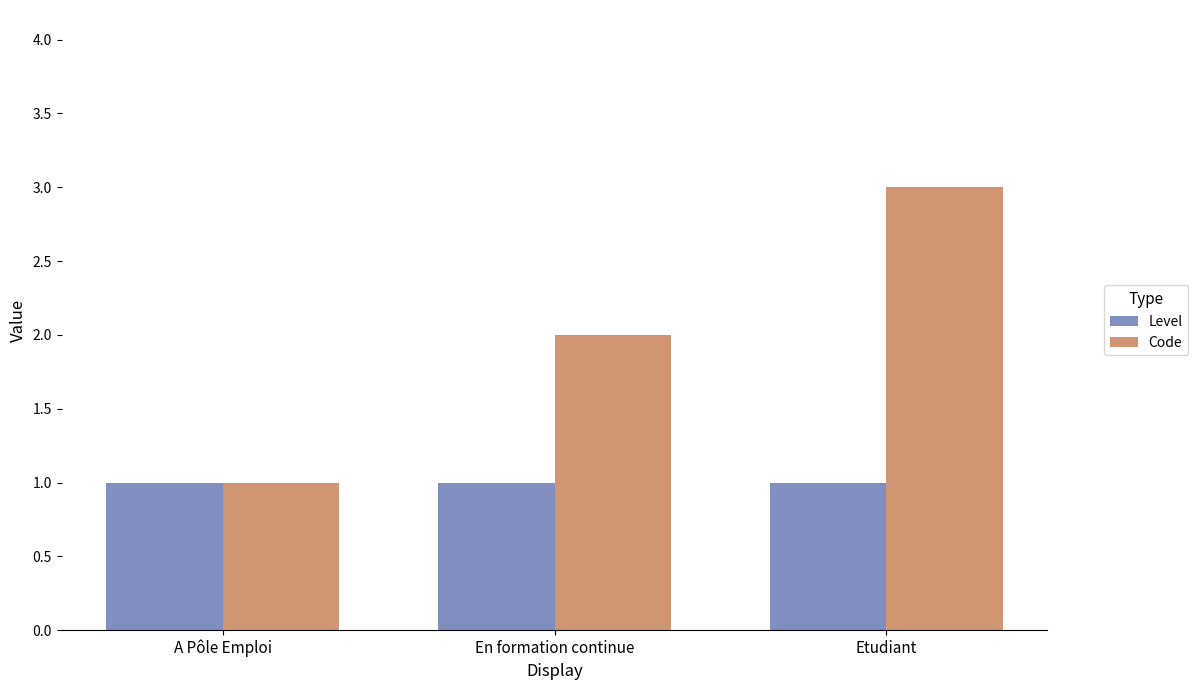

What is the greatest value displayed?

3